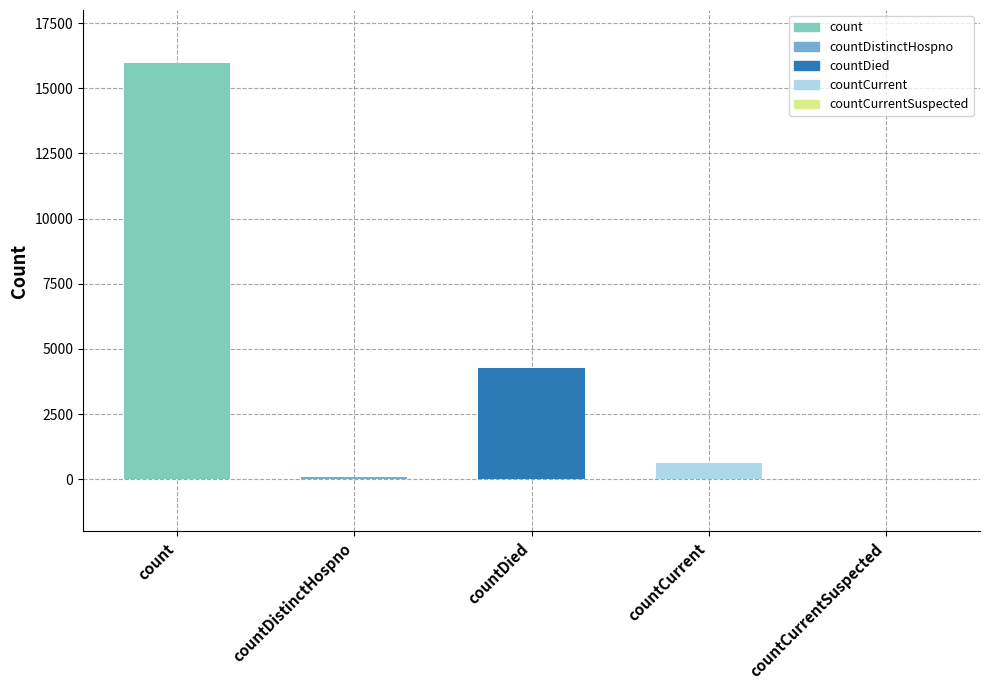

How many categories are shown in the chart?

5